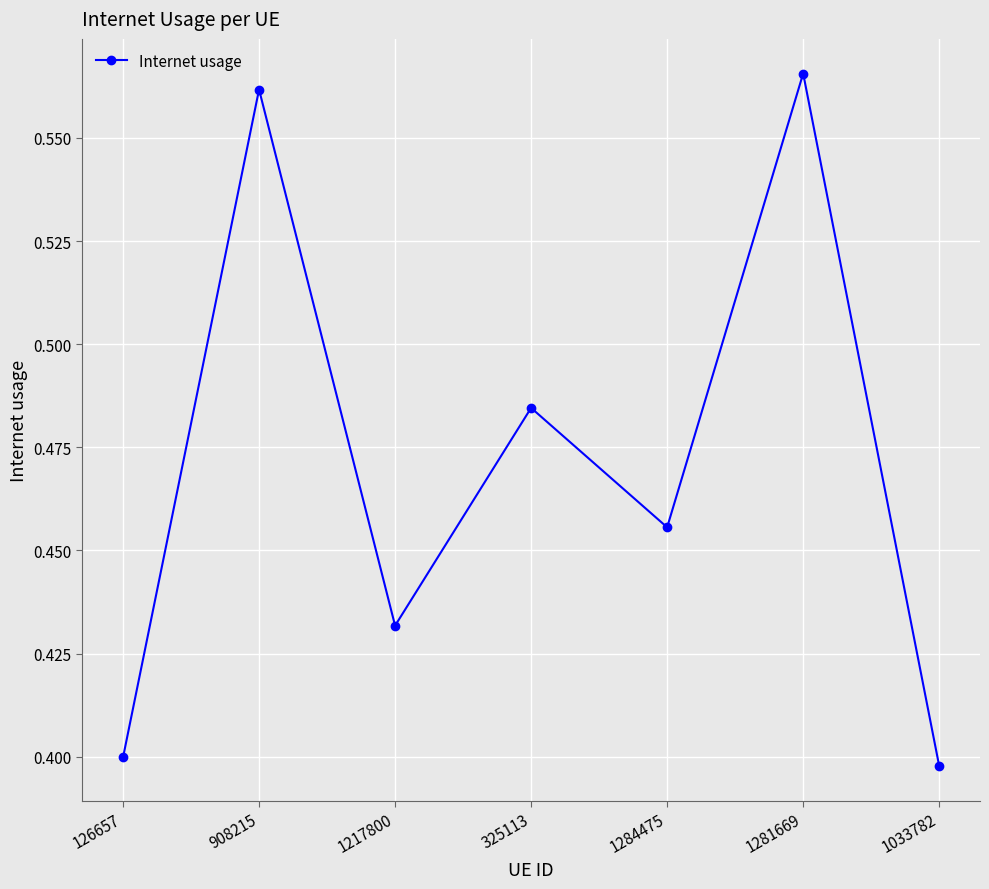

What is the difference between the maximum and minimum values?

0.2